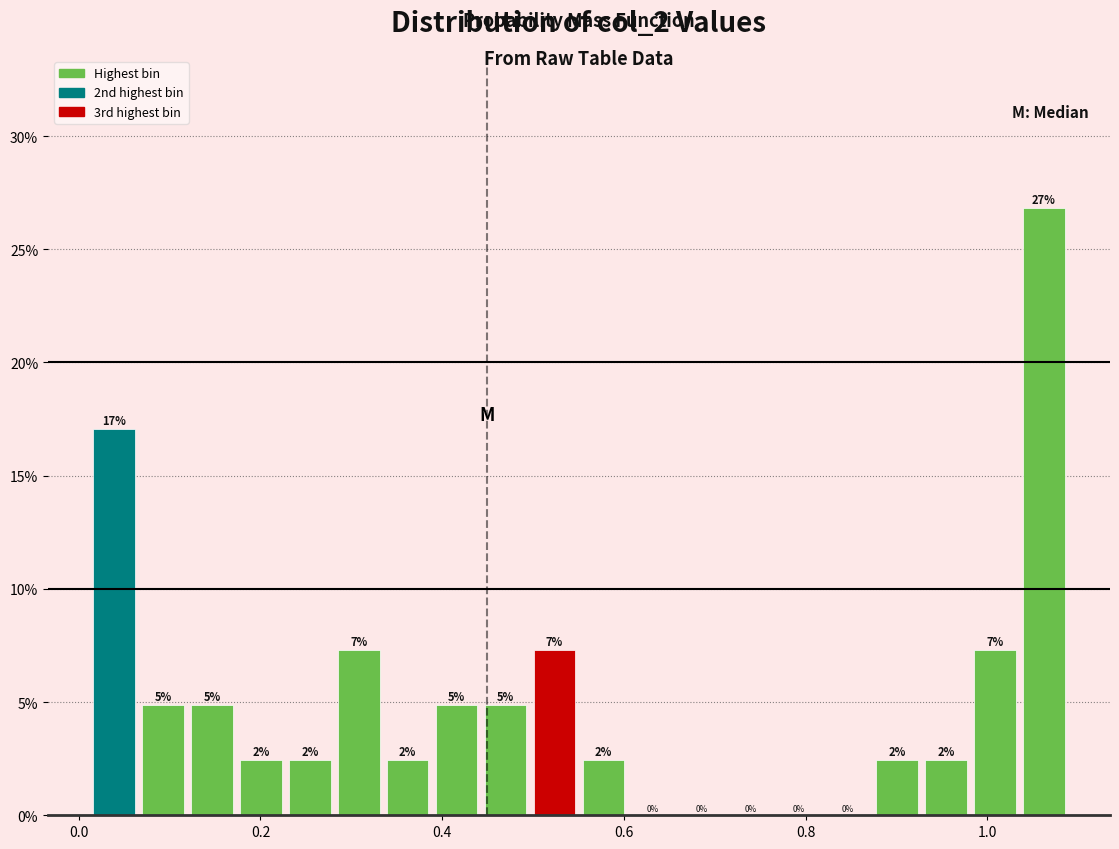

Around what value on the x-axis is the tallest bar? Give the approximate position of its centre, as read against the axis.

1.06